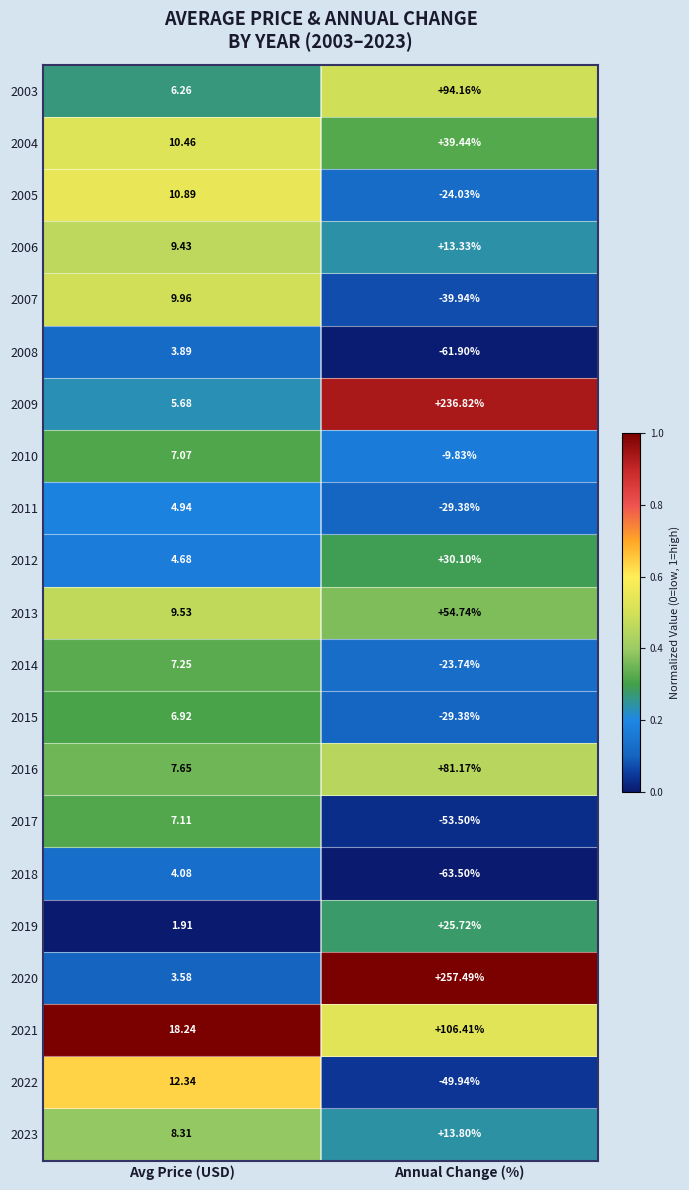

Is the value of 2003 at Annual Change (%) greater than the value of 2006 at Avg Price (USD)?

Yes